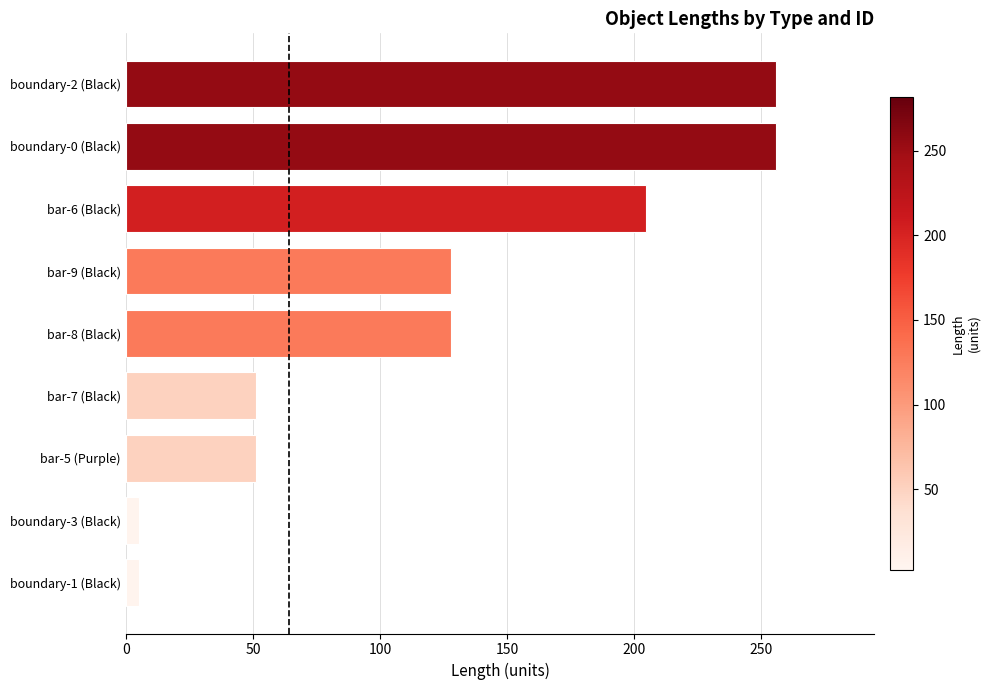

What is the difference between the maximum and minimum values?

251.0